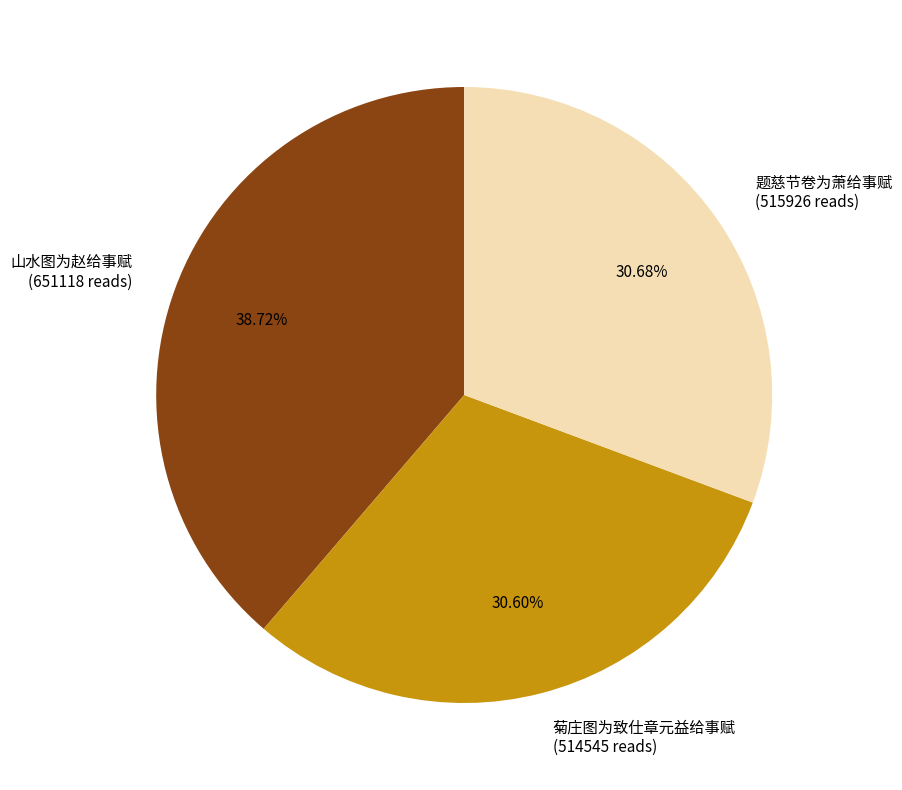

What is the ratio of the value at 菊庄图为致仕章元益给事赋 (514545 reads) to the value at 山水图为赵给事赋 (651118 reads)?

0.8